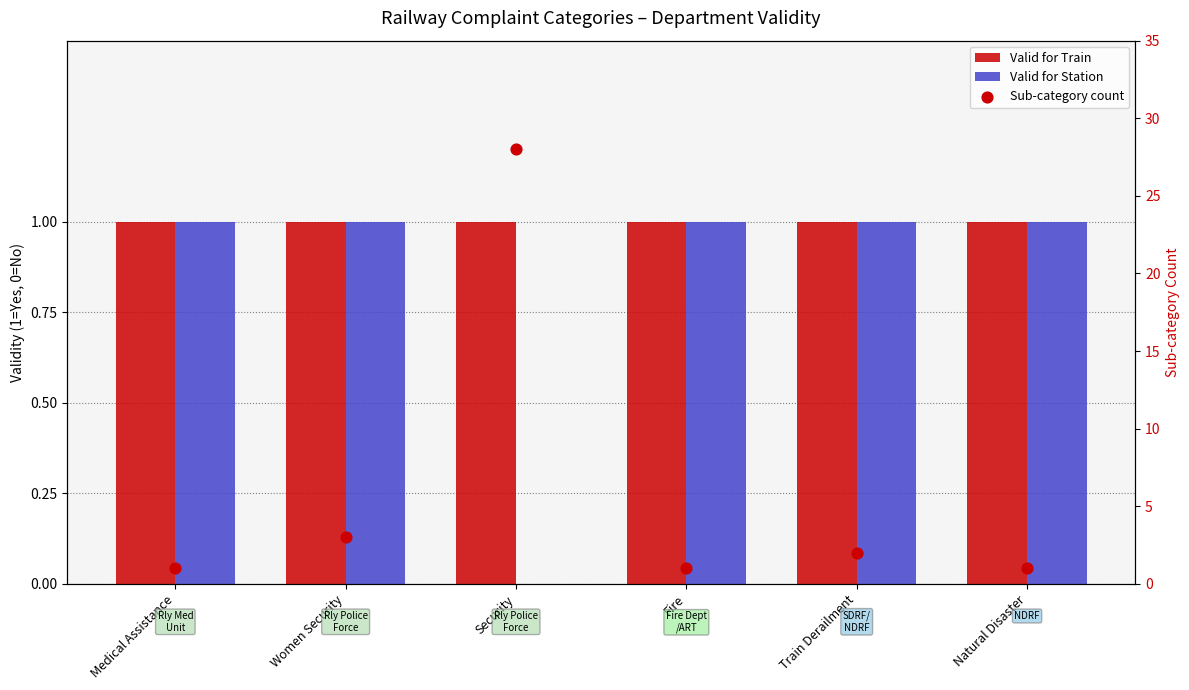

Which series reaches the maximum Y coordinate?

Sub-category count